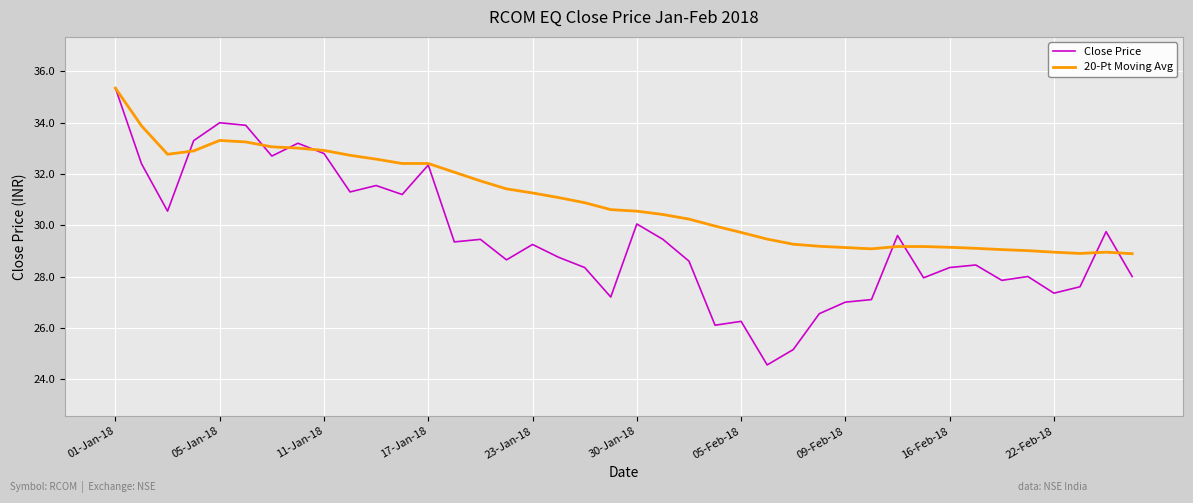

Rank the series by their average value, from lowest to highest.

Close Price, 20-Pt Moving Avg